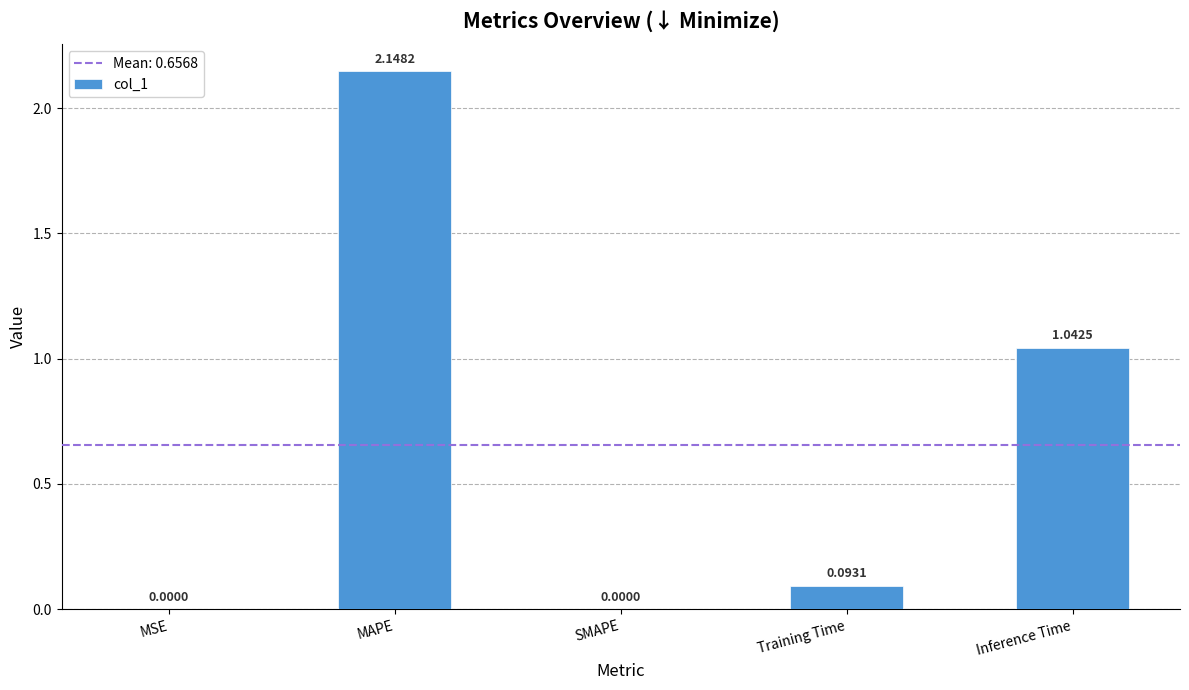

Count the number of categories in the chart.

5